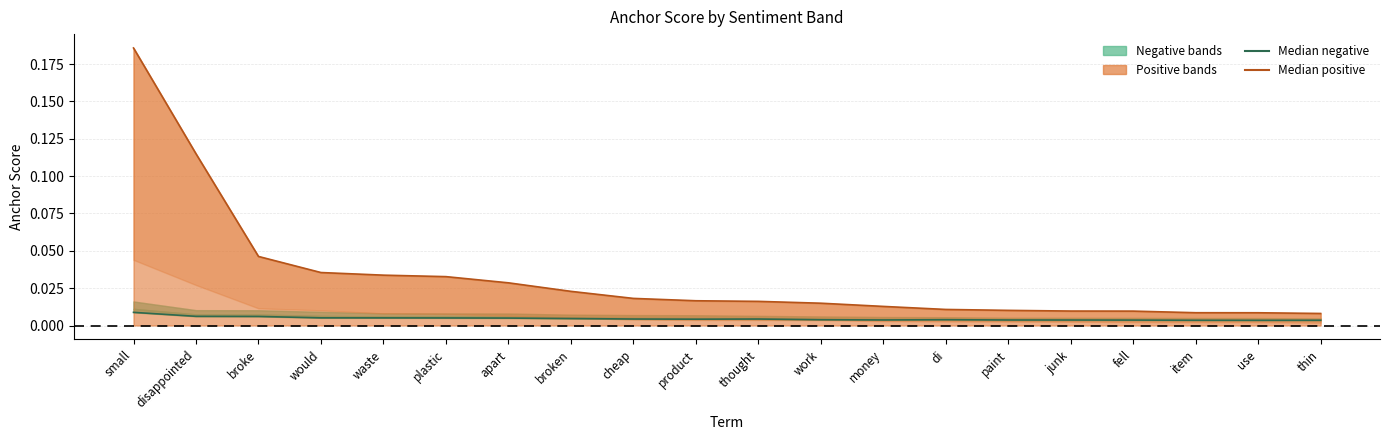

What is the label of the 2nd point from the right?

use